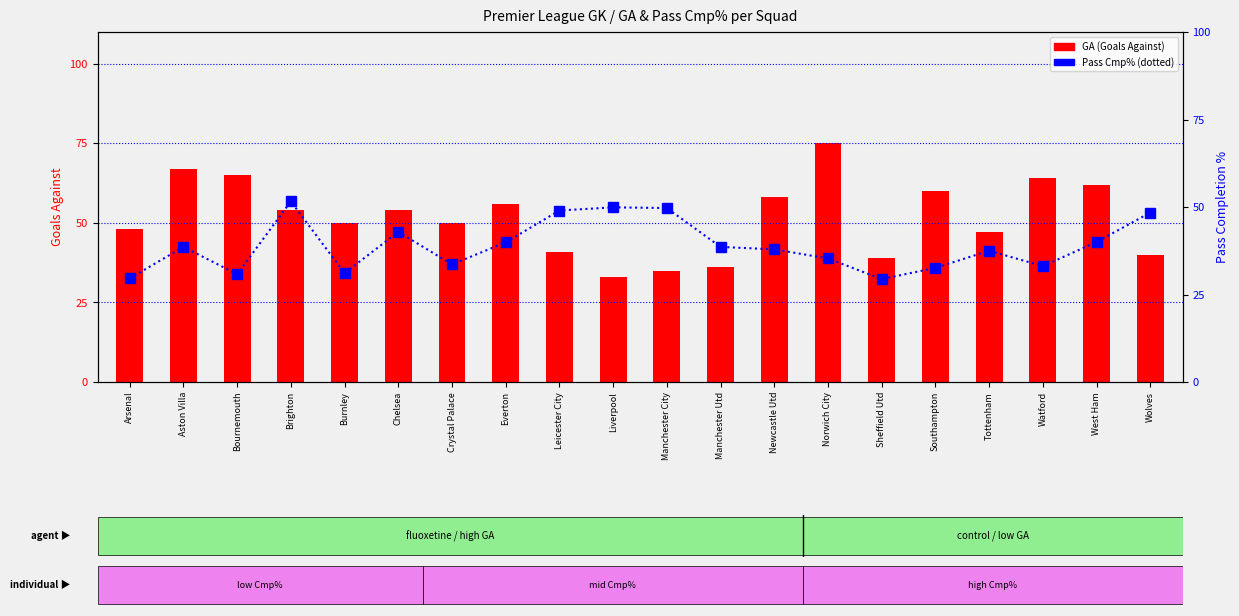

Is it true that Pass Cmp% equals 49.0 at Leicester City?

True